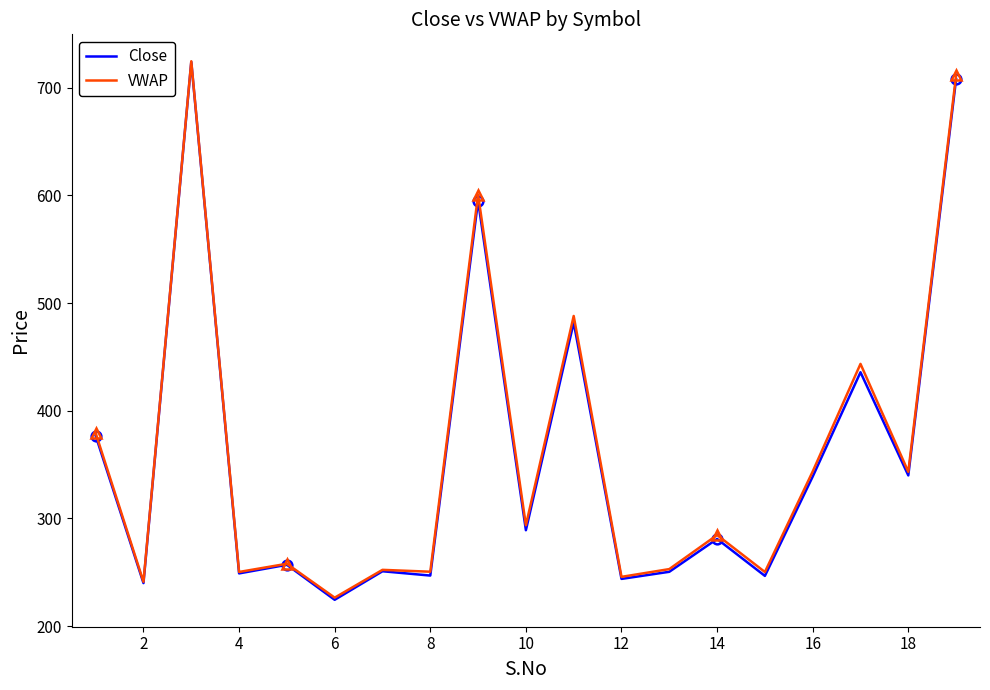

List the series in order of their overall mean, lowest first.

Close, VWAP